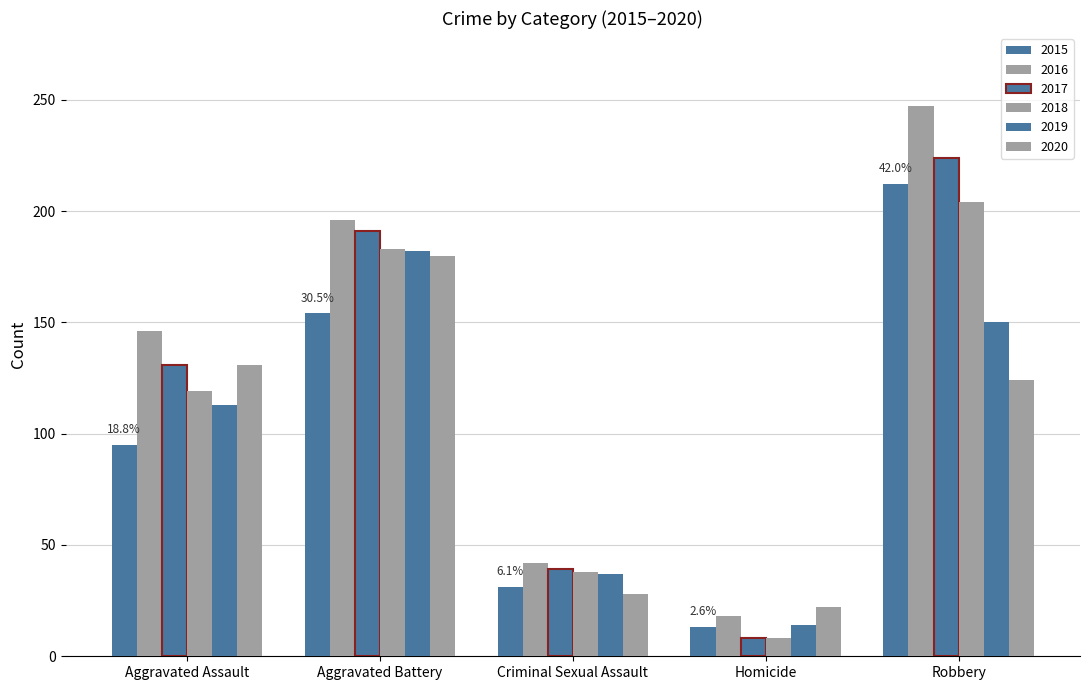

How many groups of bars are there?

5